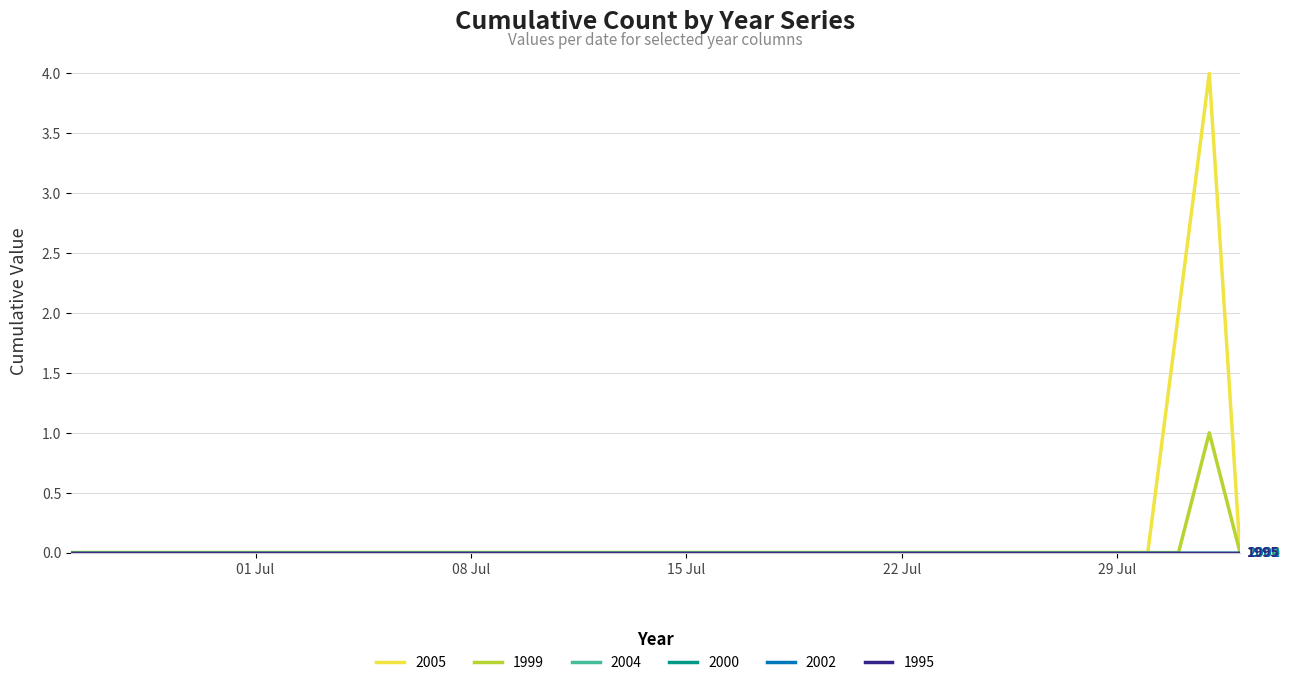

Does the chart display data point markers on the line(s)?

No